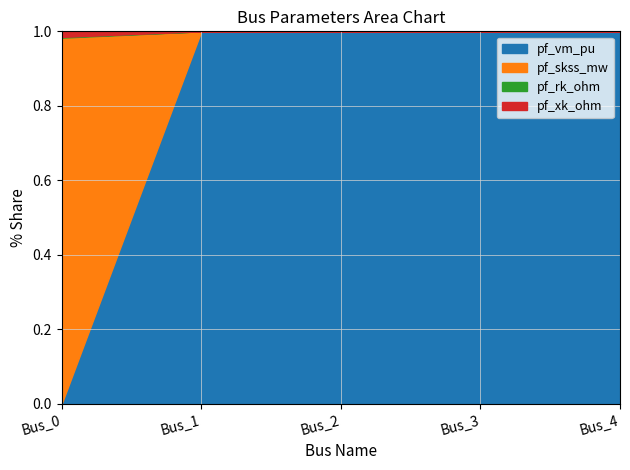

How many data points does each series have?

5